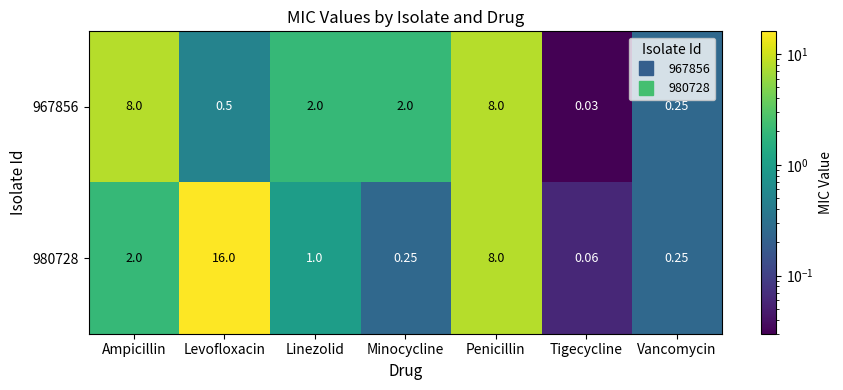

How many data points does each series have?

7